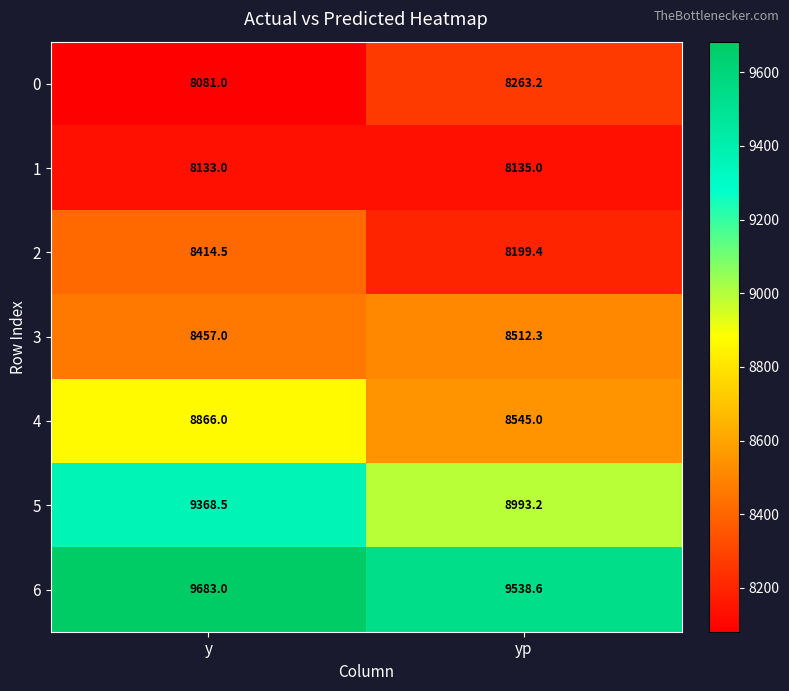

Which series changed the most between y and yp?

5